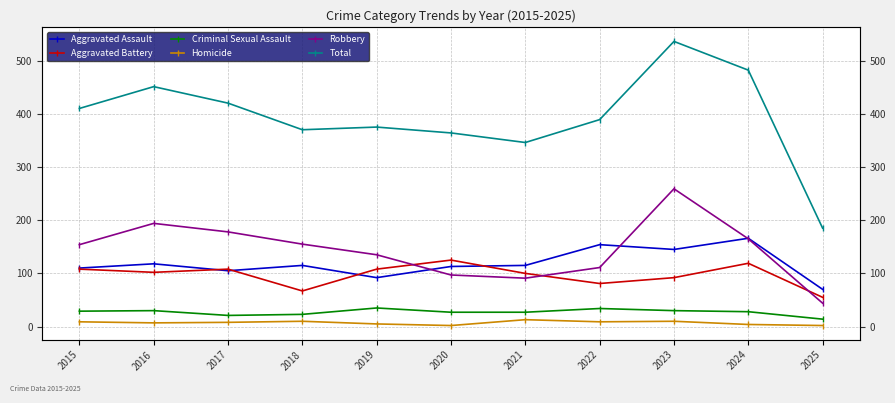

What is the value of the Homicide point at the 10th from the left?

4